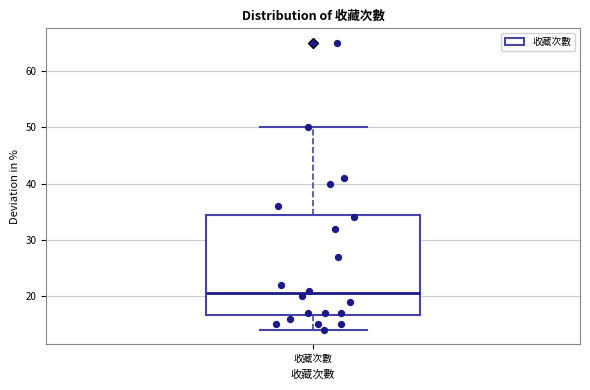

Where is the upper edge of the box for 收藏次數 on the y-axis? The values are not printed on the chart, so give them approximately, as read against the axis.

35